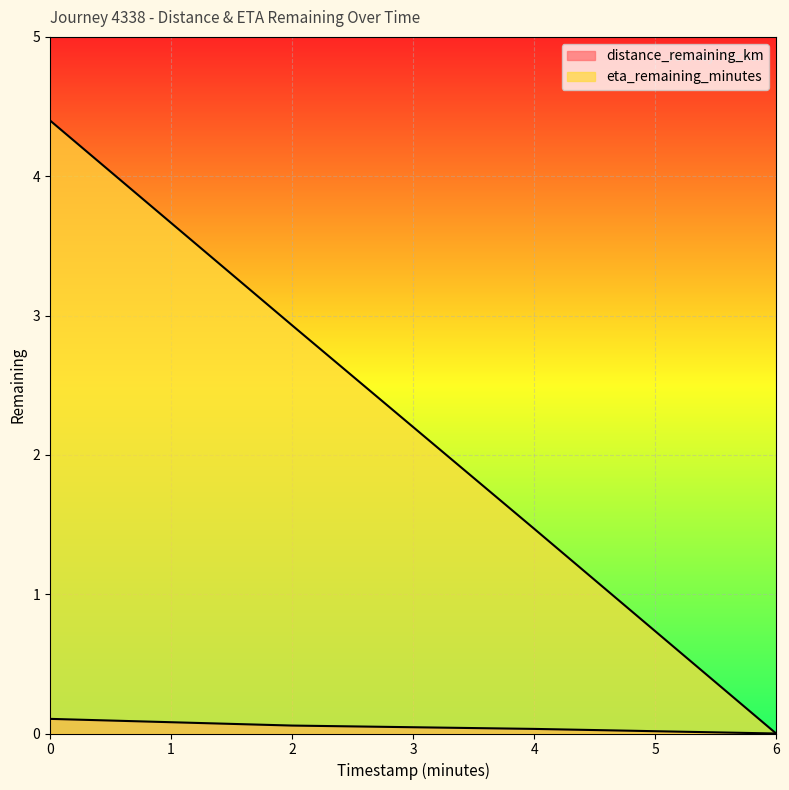

What are all the series names shown in the legend?

distance_remaining_km, eta_remaining_minutes